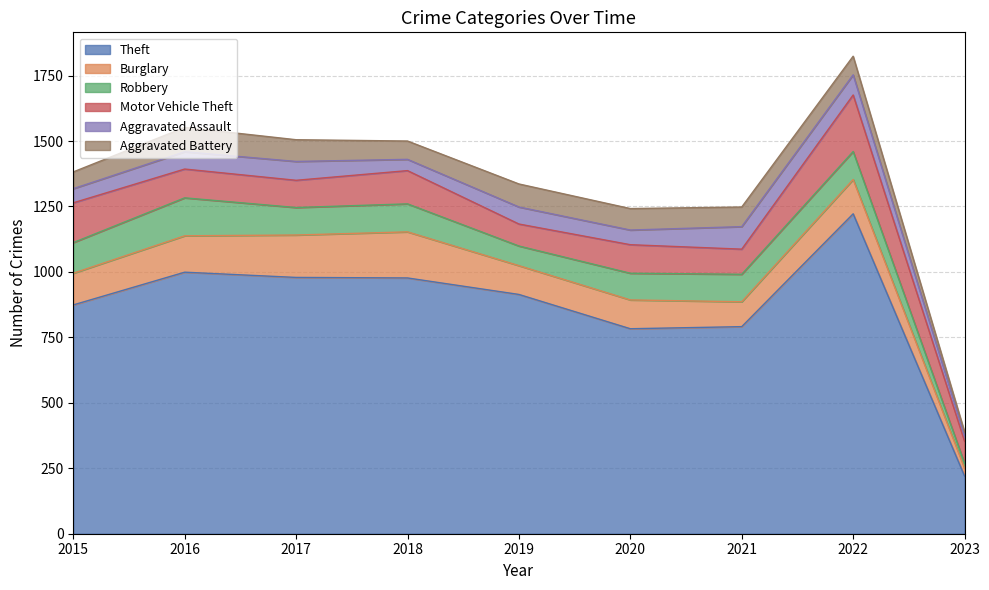

What is the difference between the highest and lowest values at 2015?

820